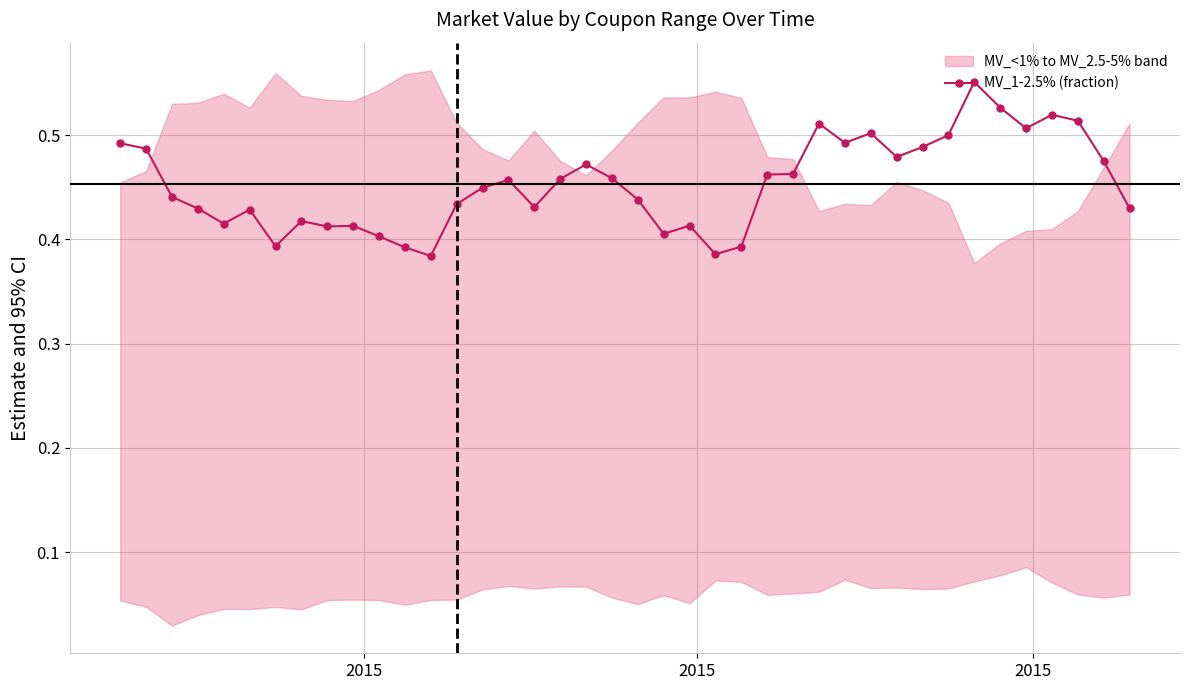

True or false: MV_1-2.5% (fraction) has more than 2 points higher than both neighbors.

True